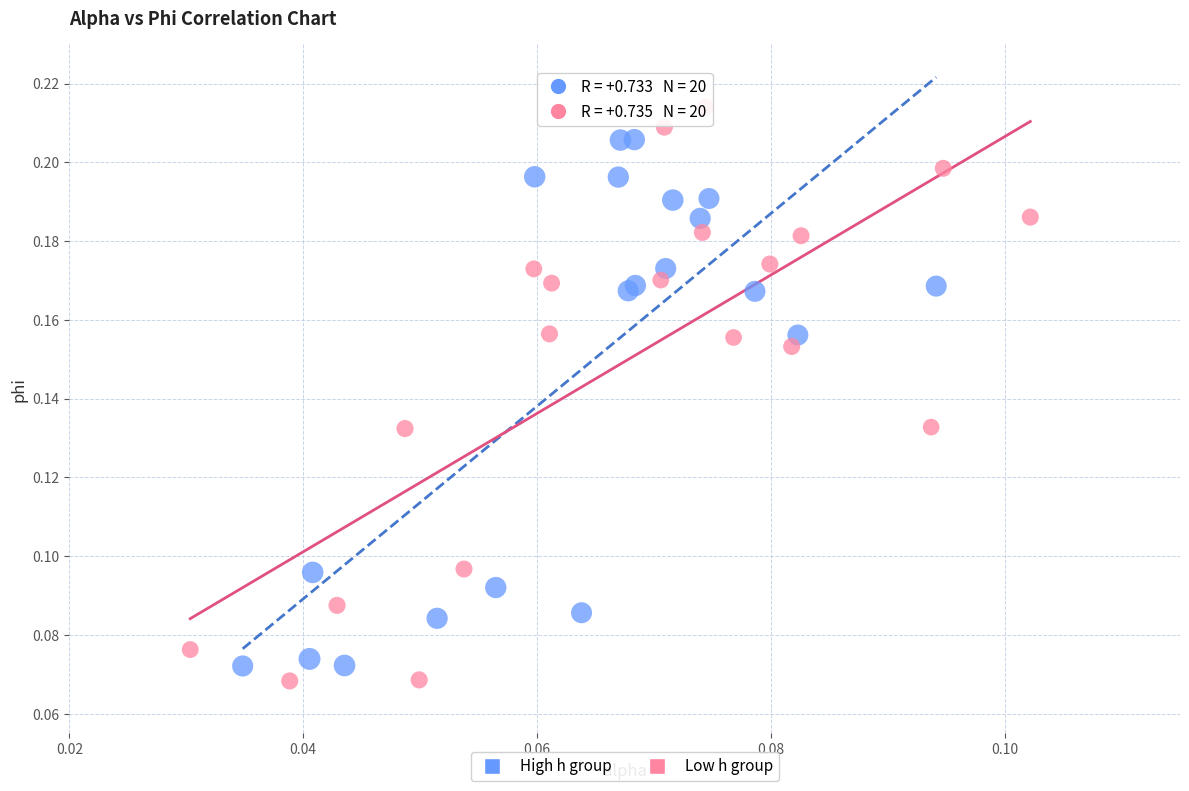

Which series reaches the maximum Y coordinate?

Low h group